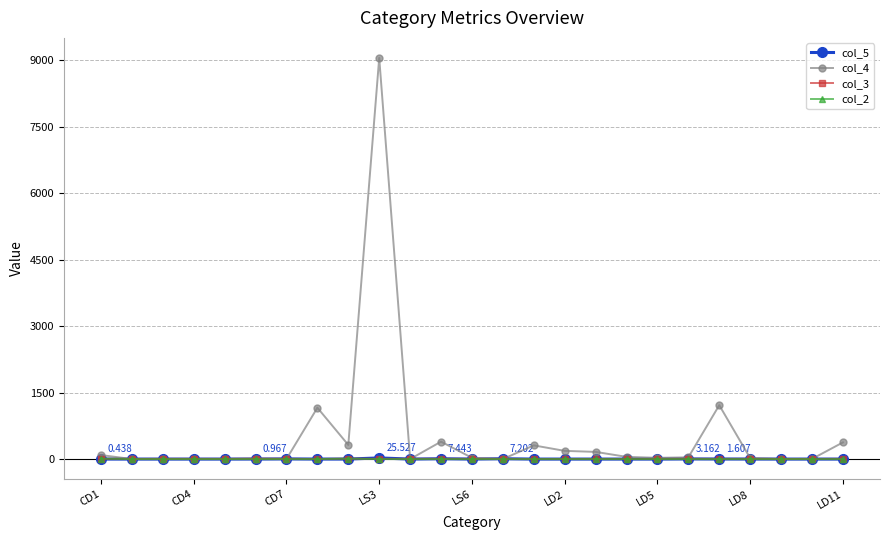

True or false: col_4 has more than 0 points higher than both neighbors.

True